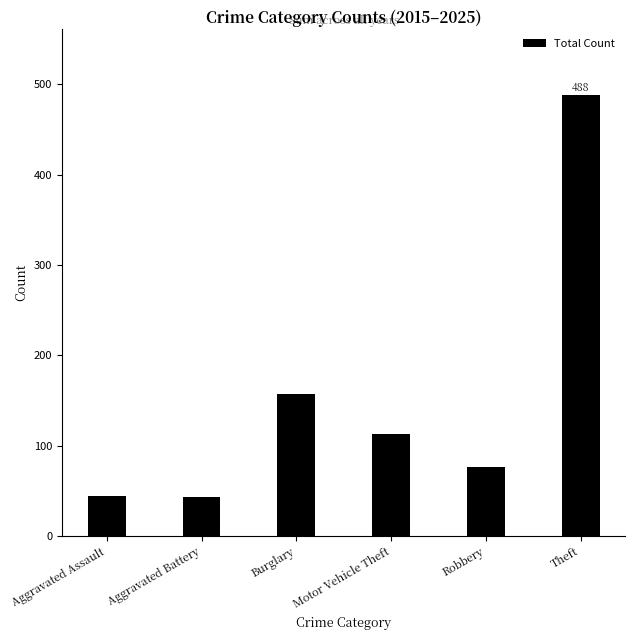

How many categories are shown in the chart?

6